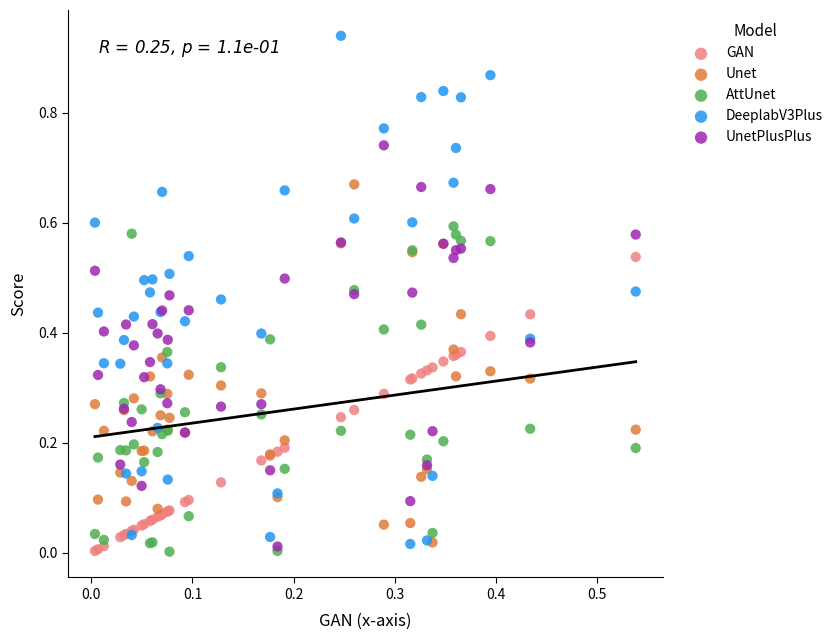

Which series has the widest spread of Y values?

DeeplabV3Plus